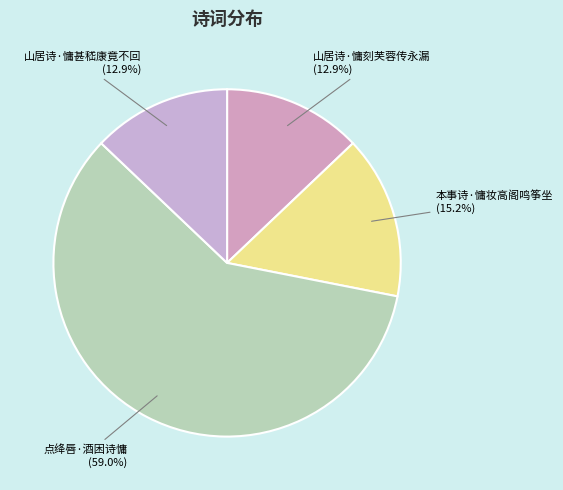

True or false: 点绛唇·酒困诗慵 accounts for 52% of the total.

False